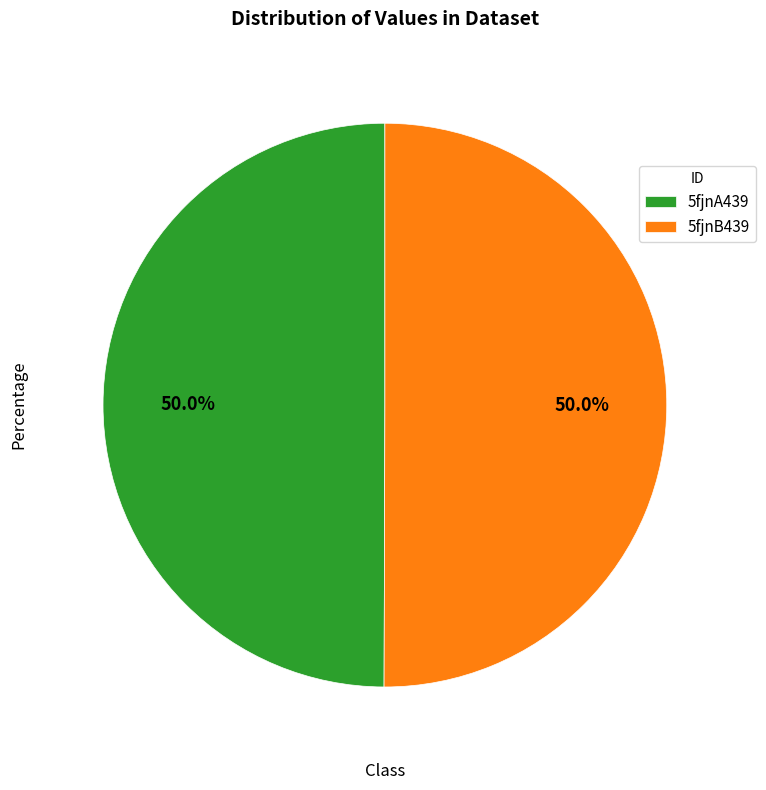

What percentage is NOT represented by 5fjnB439?

50.0%